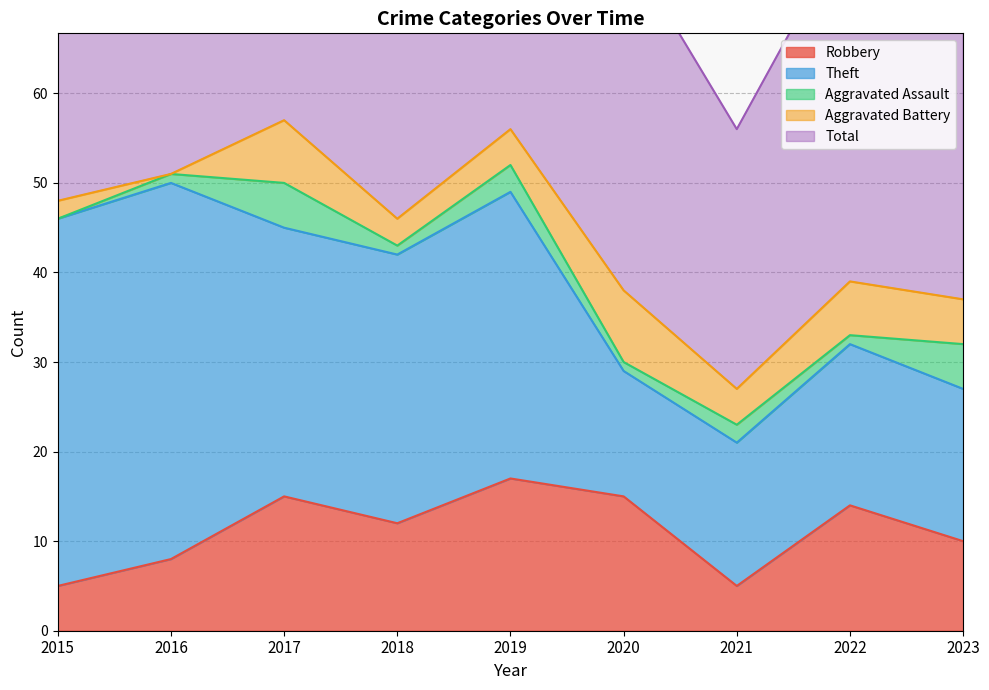

At which label does Aggravated Battery first exceed 4?

2017